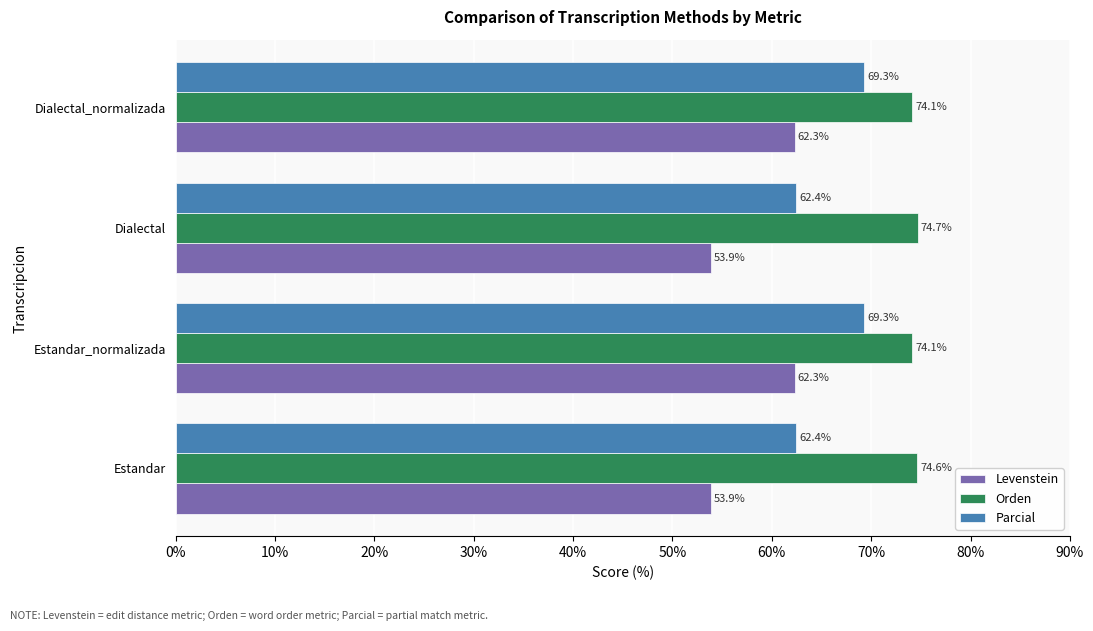

List the series in order of their overall mean, lowest first.

Levenstein, Parcial, Orden